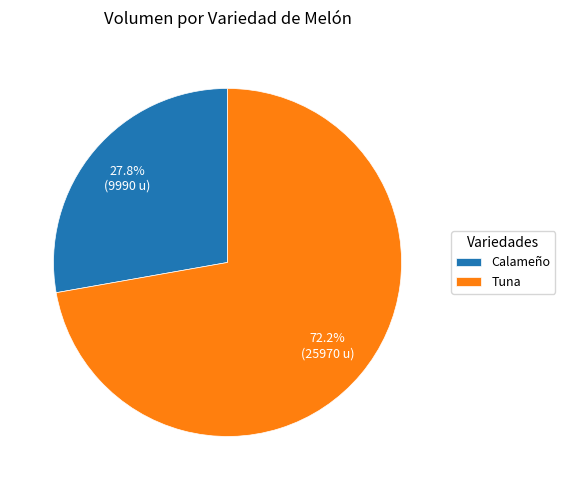

What percentage is the Tuna slice, to the nearest percent?

72%